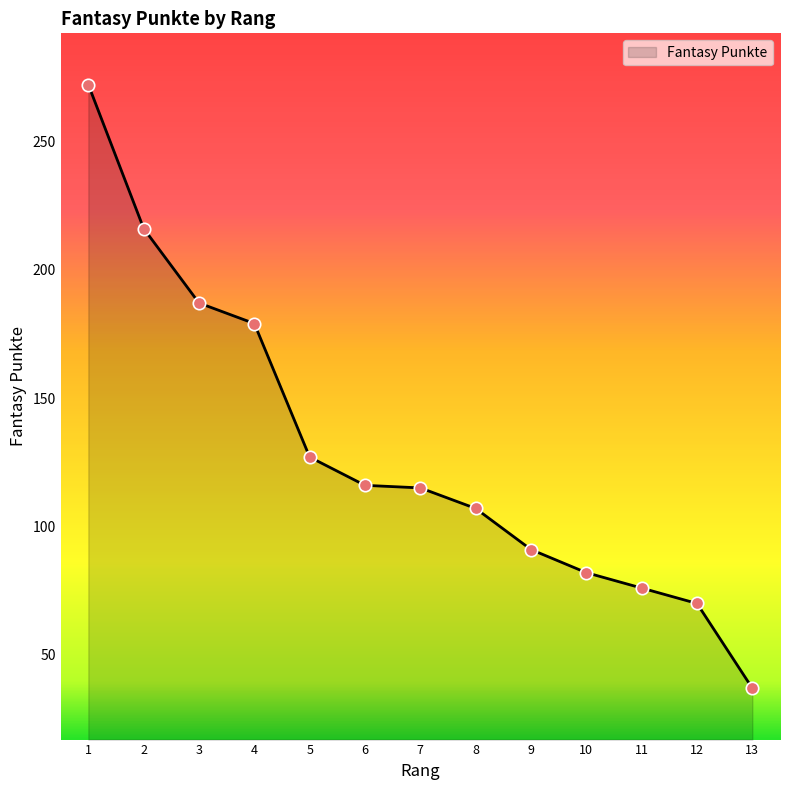

Between 3 and 7, which is larger?

3